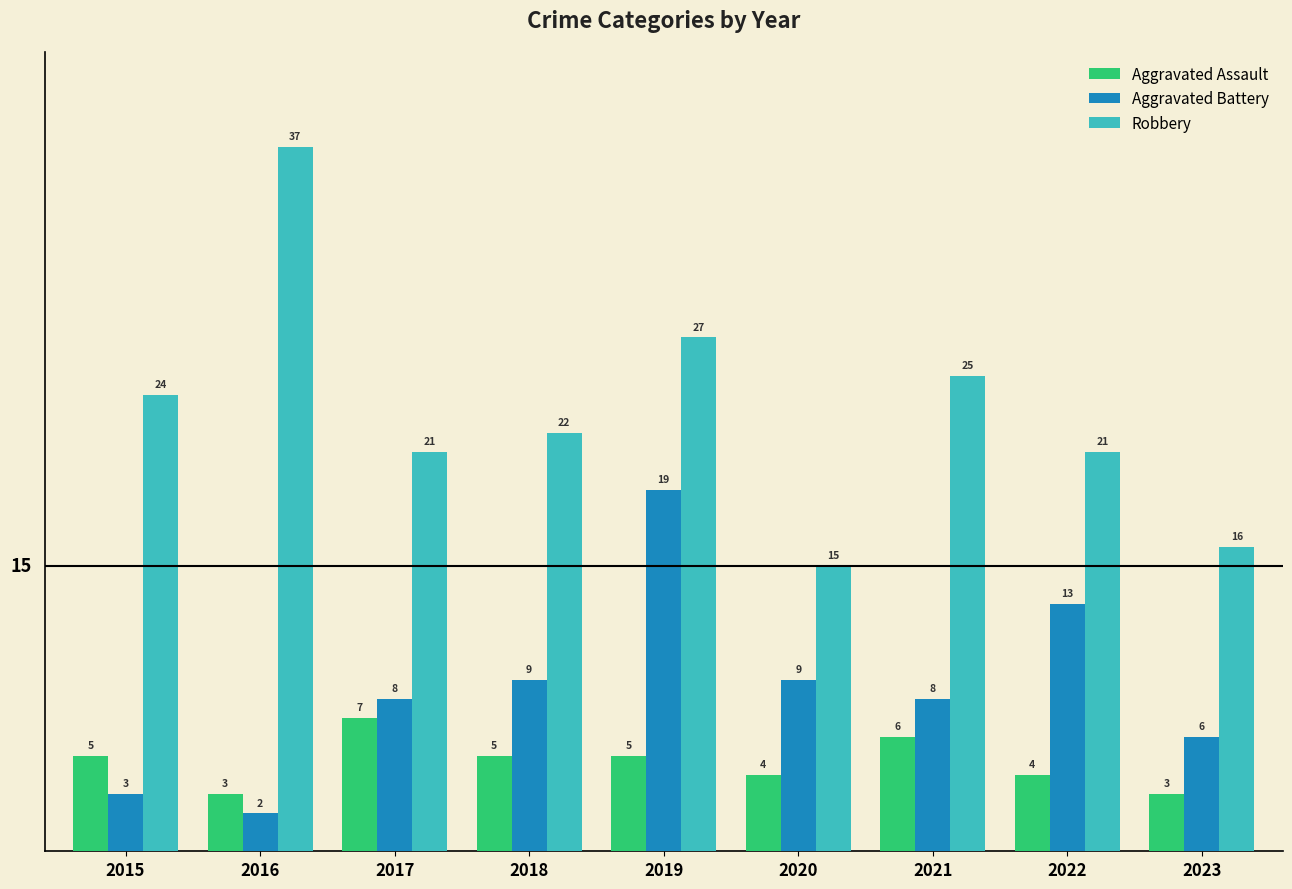

Where does the Robbery series first go above 22?

2015